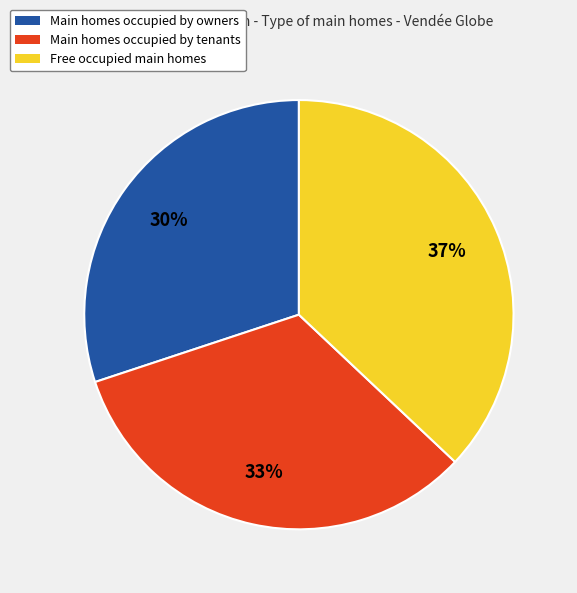

To the nearest percent, what is the difference between the largest and smallest slice percentages?

7%